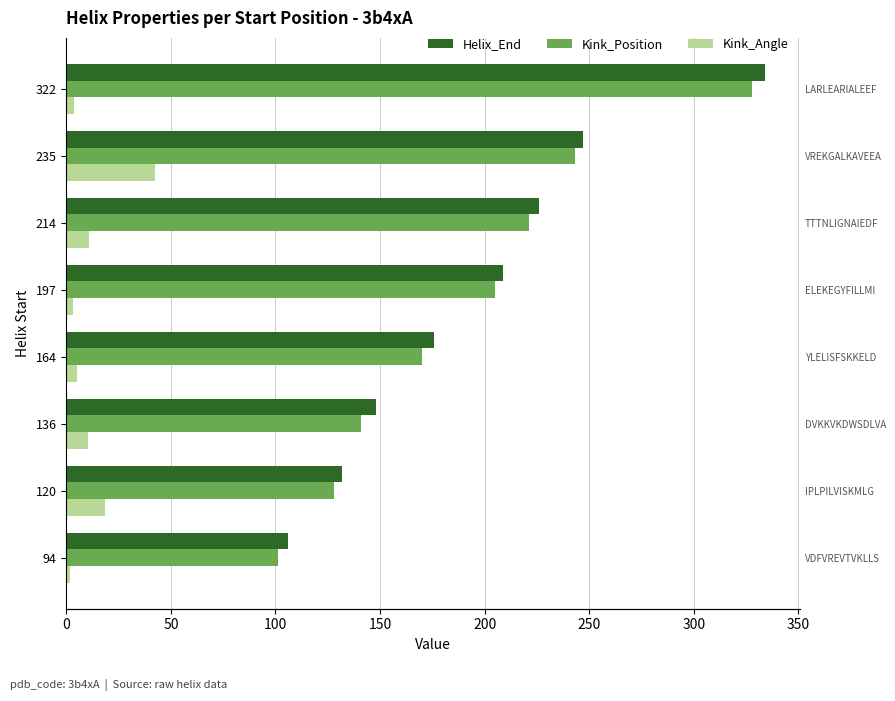

Rank the series by their maximum value, from lowest to highest.

Kink_Angle, Kink_Position, Helix_End